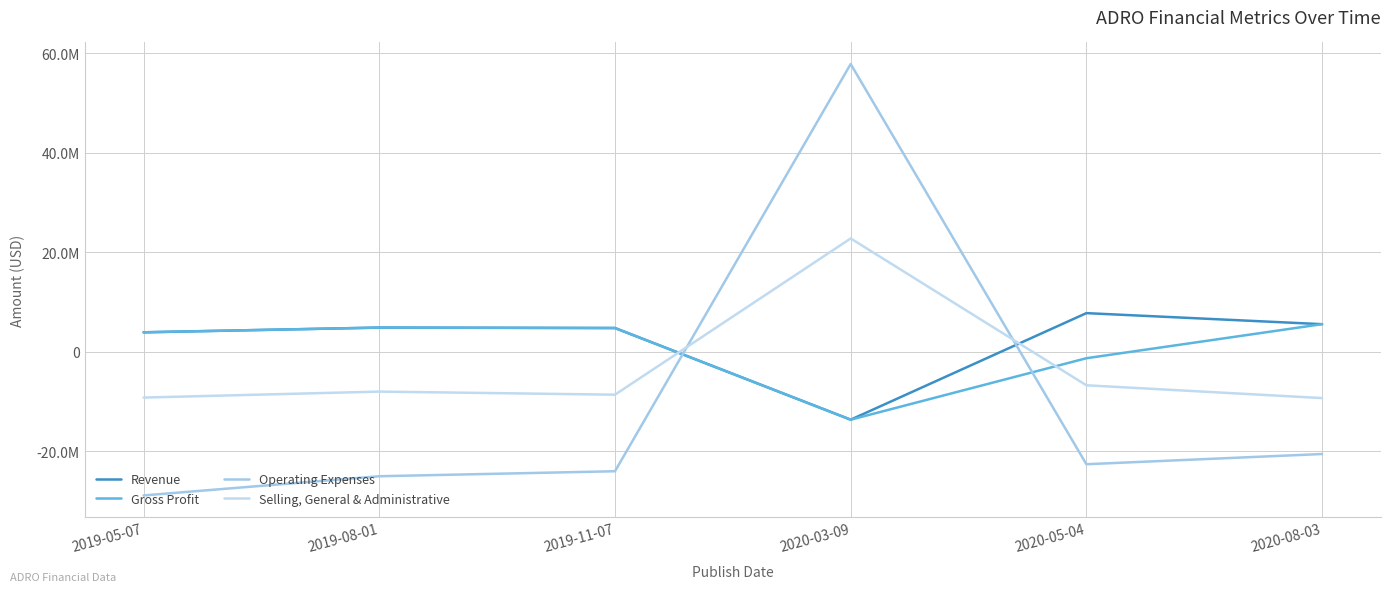

Where does the Operating Expenses series first go above -22579409?

2020-03-09